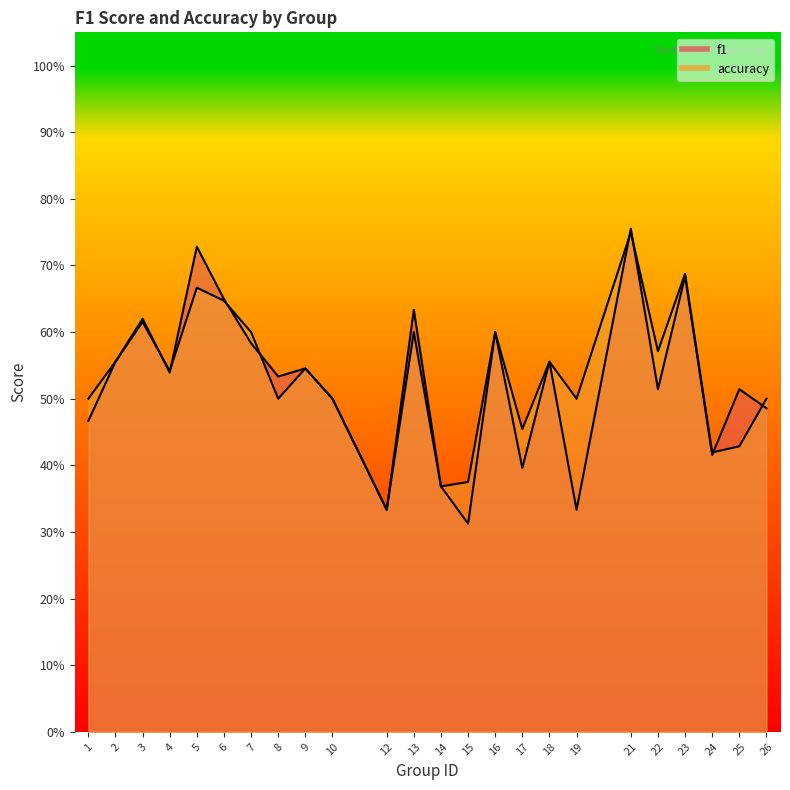

At which label does f1 reach its minimum?

15